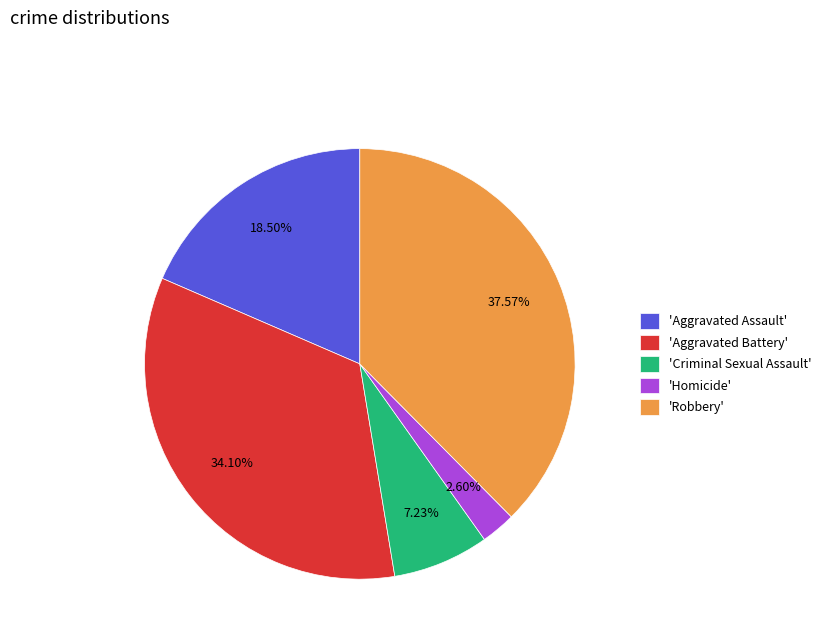

Count the number of slices in the pie.

5